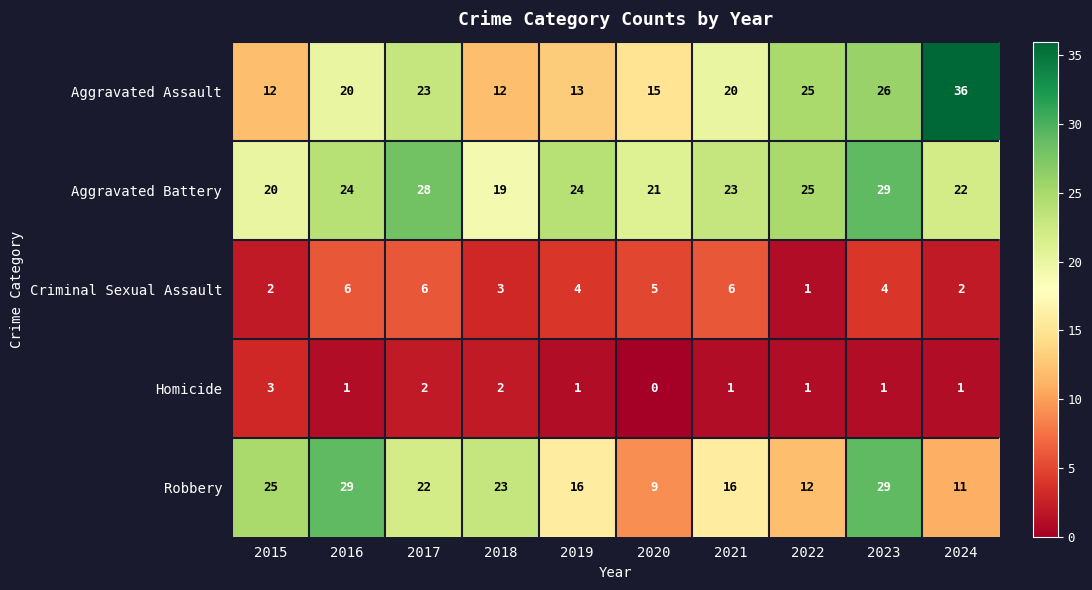

The value of Robbery at 2022 is 12. True or false?

True